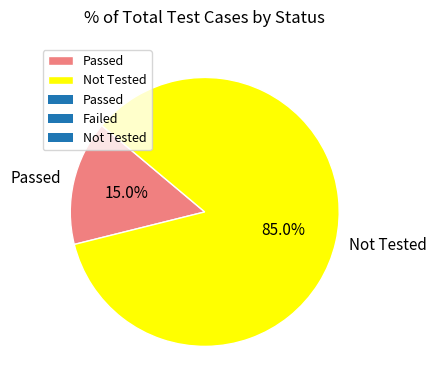

To the nearest percent, what is the difference between the Passed and Not Tested slice percentages?

70%